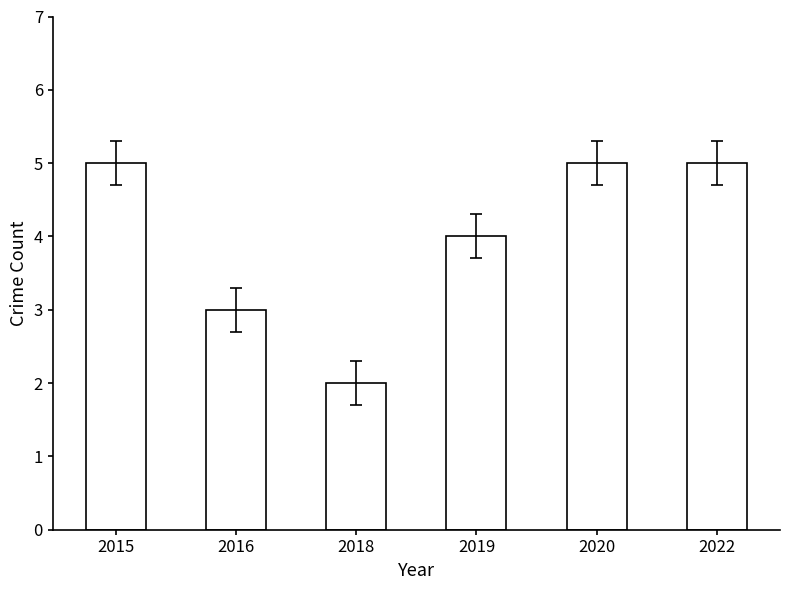

Reading right to left, what are all the values shown in this chart?

5	5	4	2	3	5